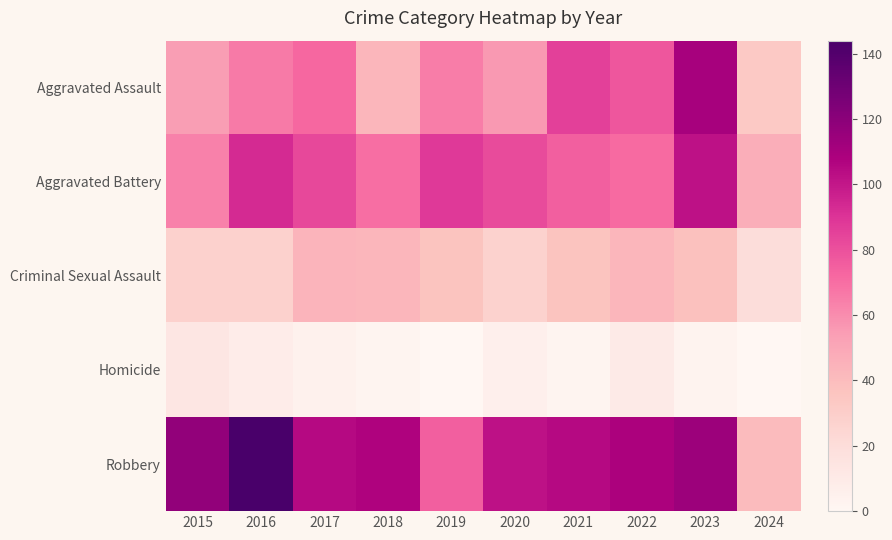

Reading left to right, list all the values displayed in this chart.

Aggravated Assault: 2015=54	2016=66	2017=72	2018=43	2019=65	2020=56	2021=86	2022=78	2023=110	2024=33
Aggravated Battery: 2015=64	2016=93	2017=83	2018=70	2019=88	2020=82	2021=75	2022=71	2023=102	2024=47
Criminal Sexual Assault: 2015=28	2016=28	2017=44	2018=43	2019=36	2020=27	2021=36	2022=43	2023=38	2024=20
Homicide: 2015=13	2016=8	2017=5	2018=2	2019=0	2020=6	2021=2	2022=10	2023=3	2024=0
Robbery: 2015=117	2016=144	2017=105	2018=107	2019=75	2020=102	2021=105	2022=108	2023=114	2024=41